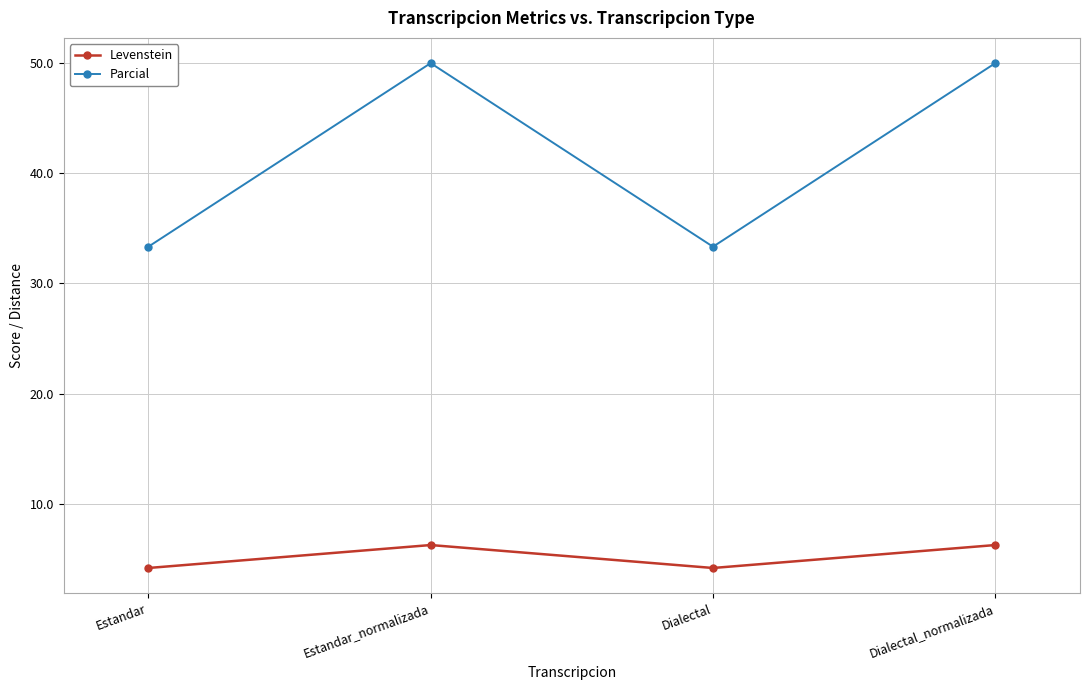

True or false: Parcial and Levenstein intersect in this chart.

False